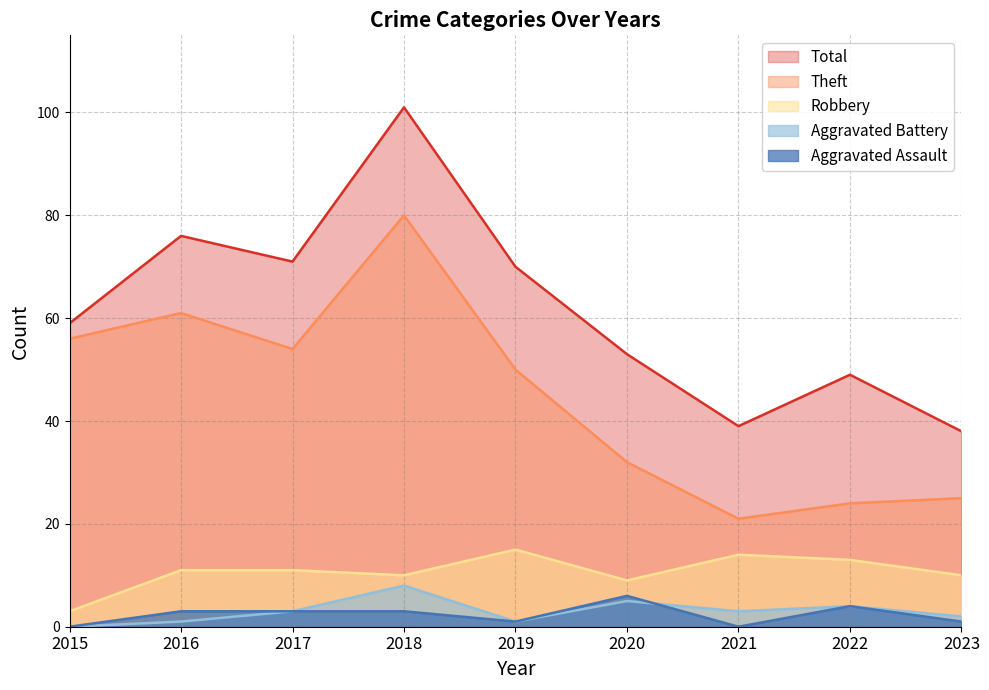

What is the difference between the Theft values at 2021 and 2017?

33